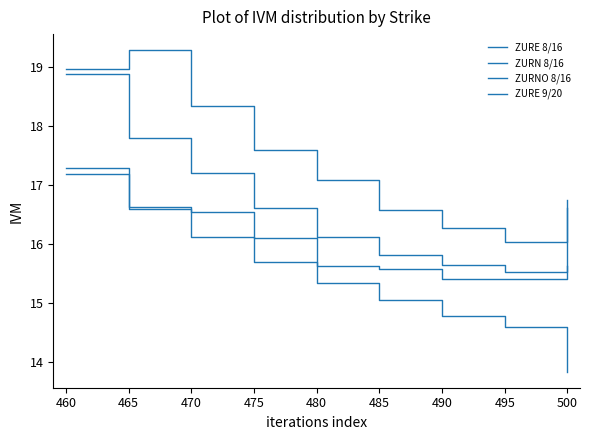

At which category is the sum across all series the highest?

460